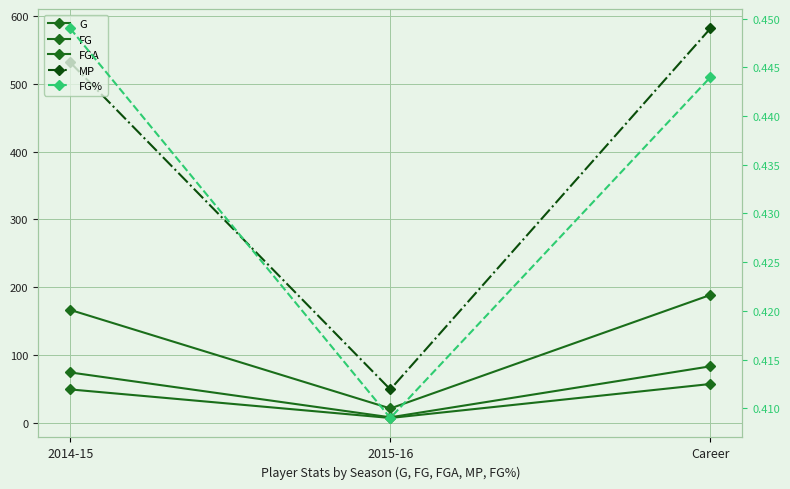

How many distinct data groups are displayed?

5